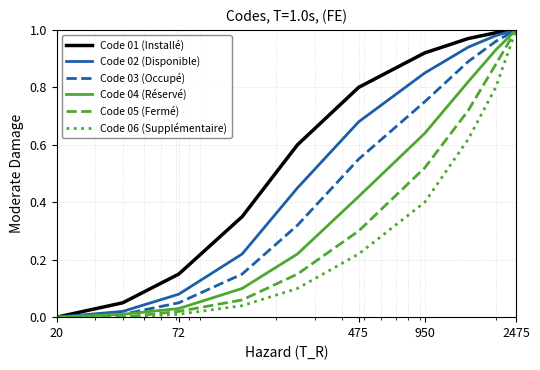

Which series has the largest total across all categories?

Code 01 (Installé)